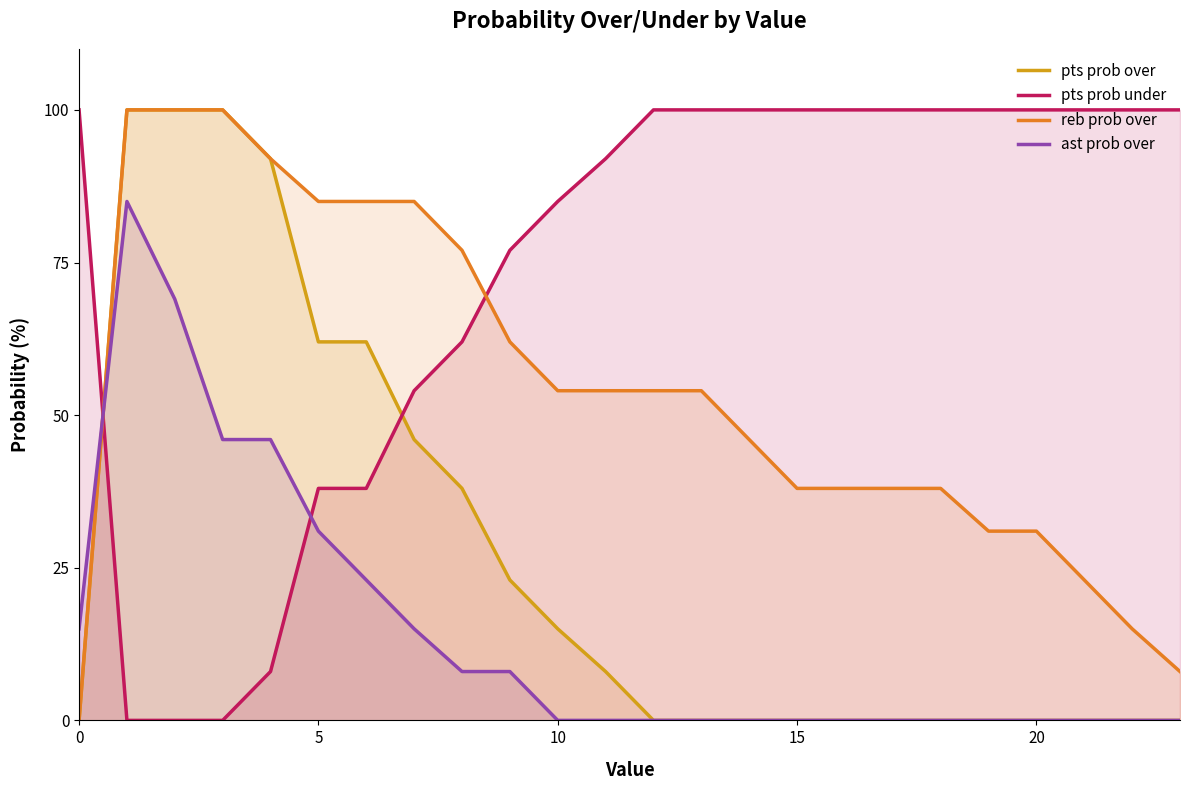

True or false: pts prob under and reb prob over intersect in this chart.

True